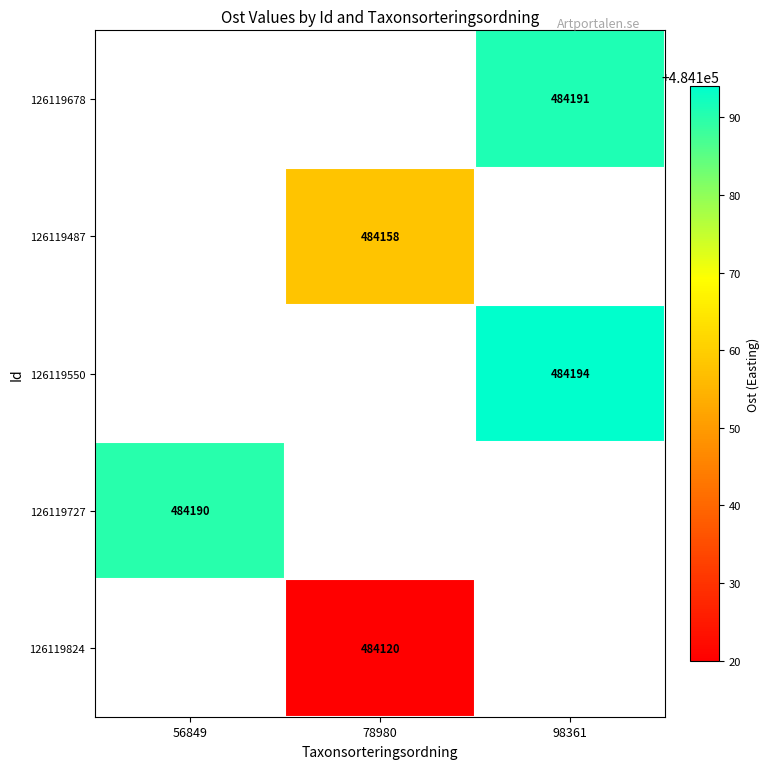

What is the spread (max minus min) of values at 98361?

3.0